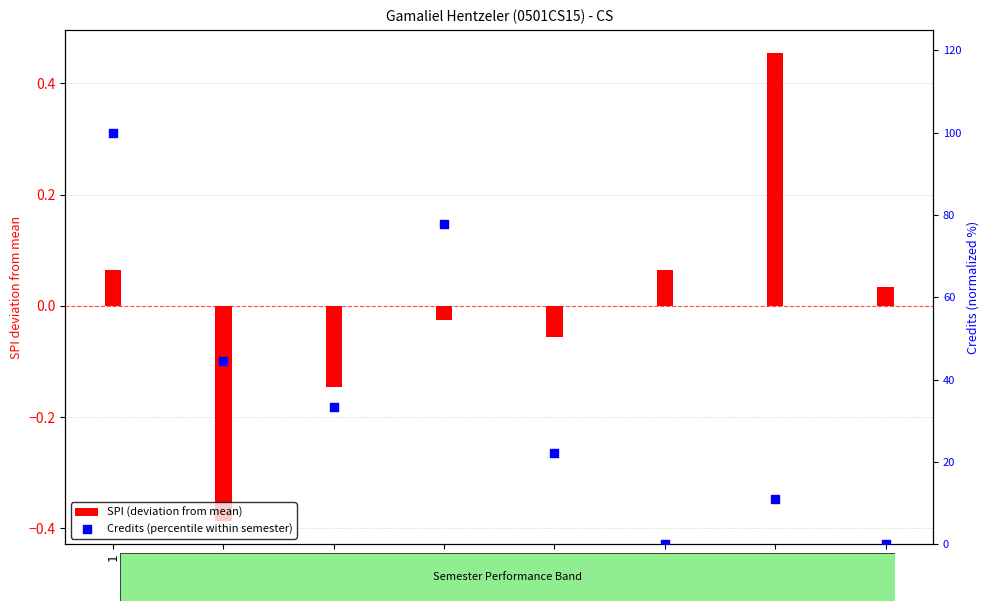

Which series has the largest Y range (max minus min)?

Credits (percentile within semester)